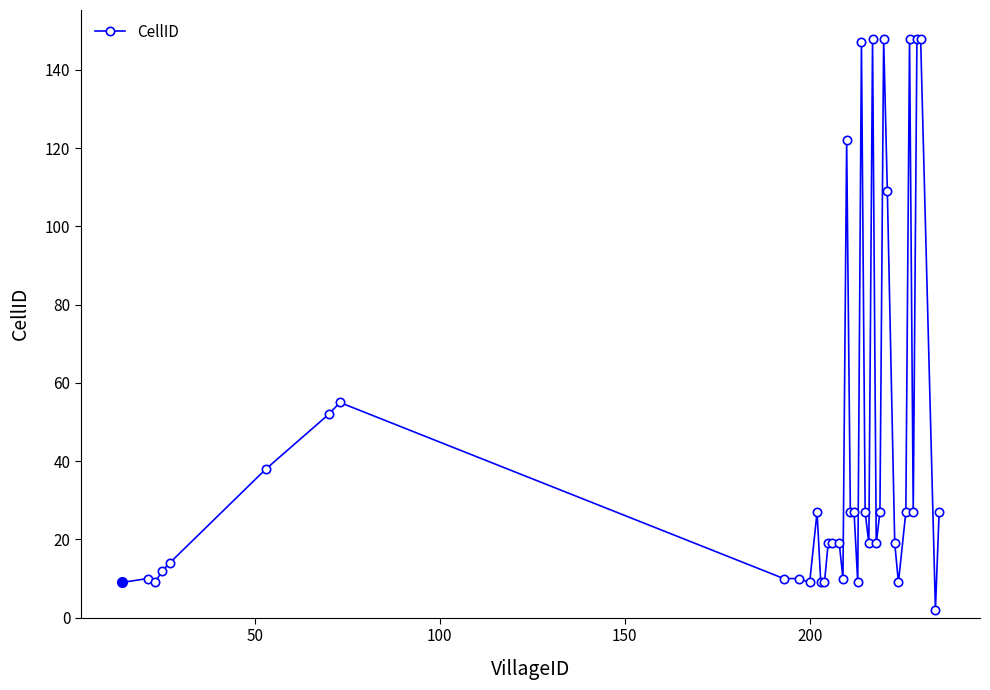

Count the number of data series in this chart.

1